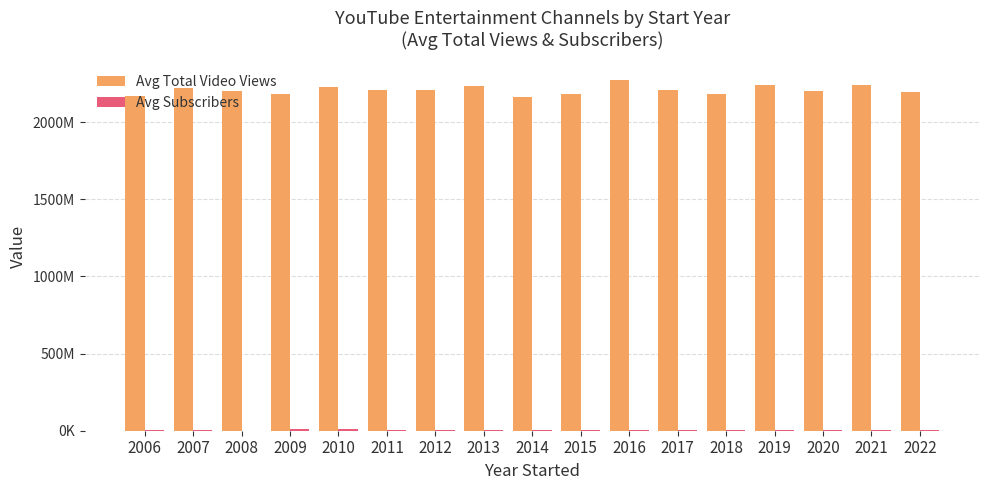

Are the bars grouped side by side (vs. stacked)?

Yes